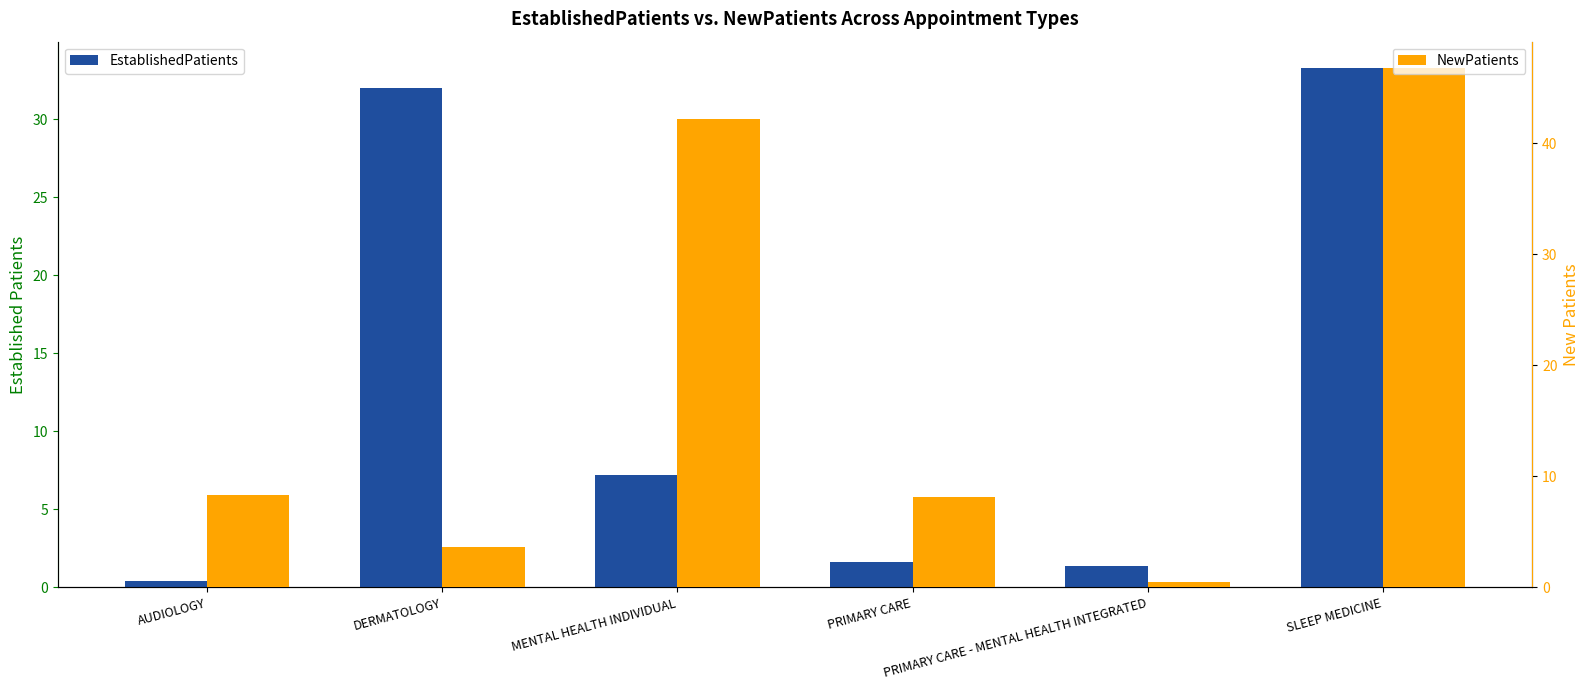

Does the chart contain stacked bars?

No